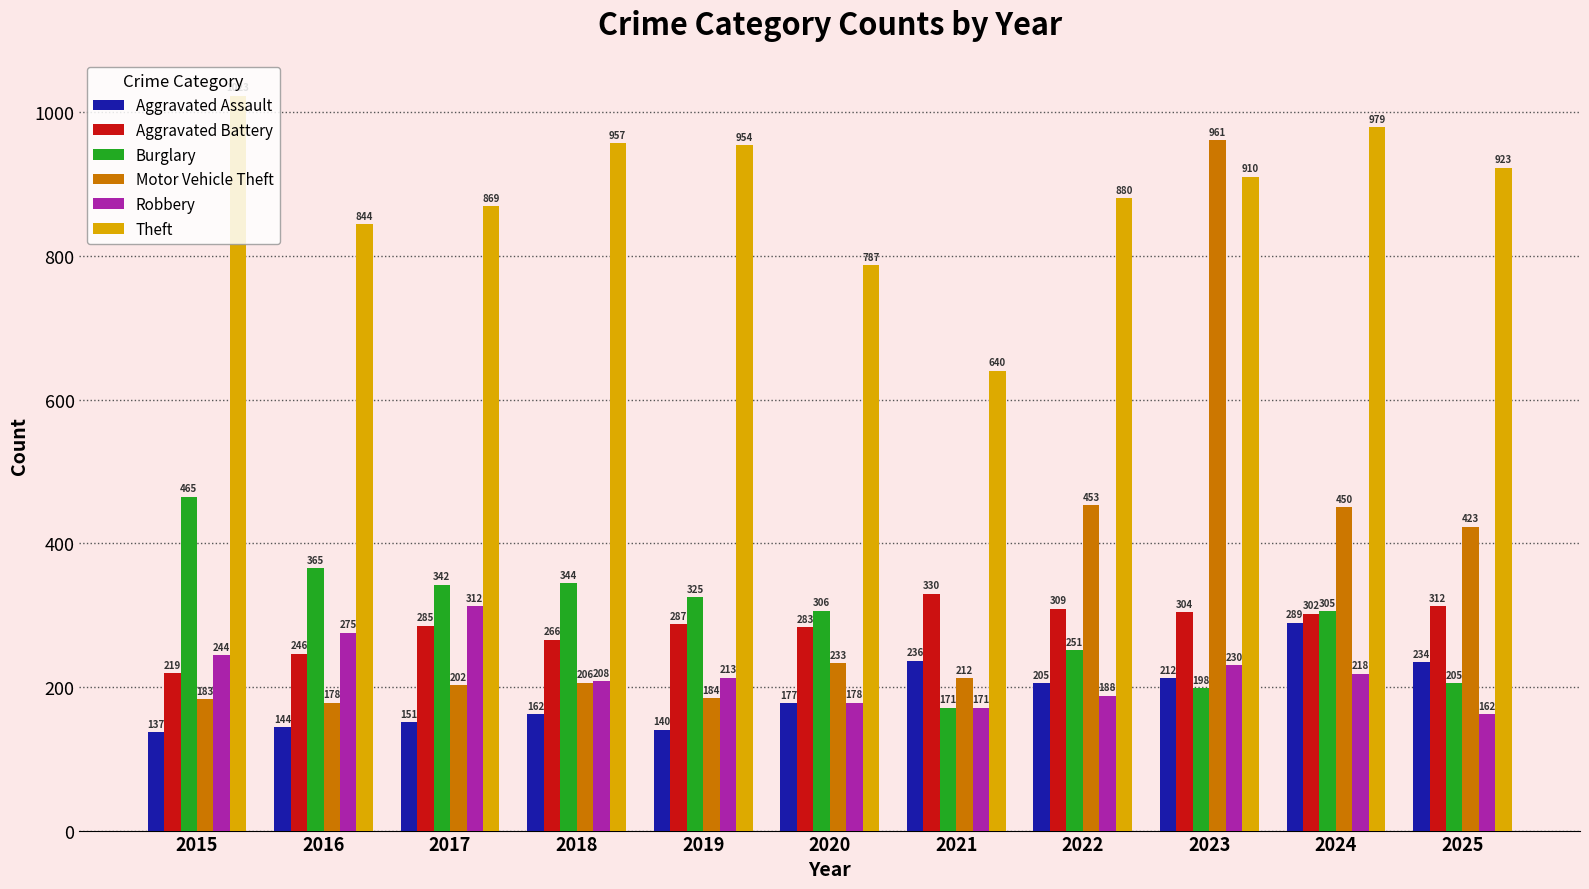

What is the difference between the maximum and minimum values in the Aggravated Battery series?

111